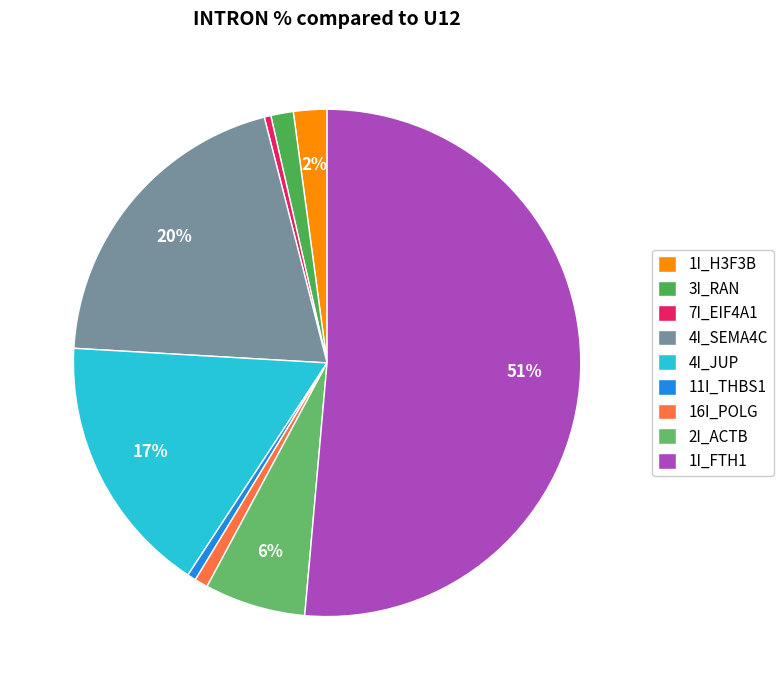

To the nearest percent, what is the average slice percentage?

11%